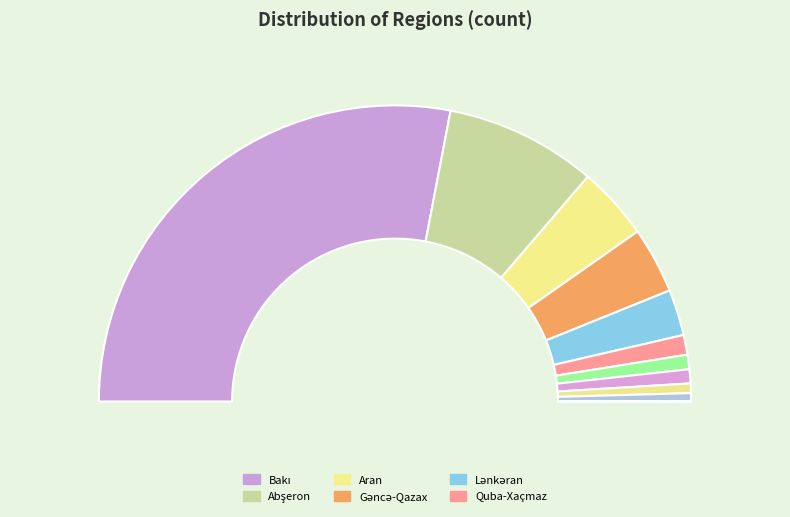

Do Quba-Xaçmaz and Gəncə-Qazax together represent more than half of the pie?

No